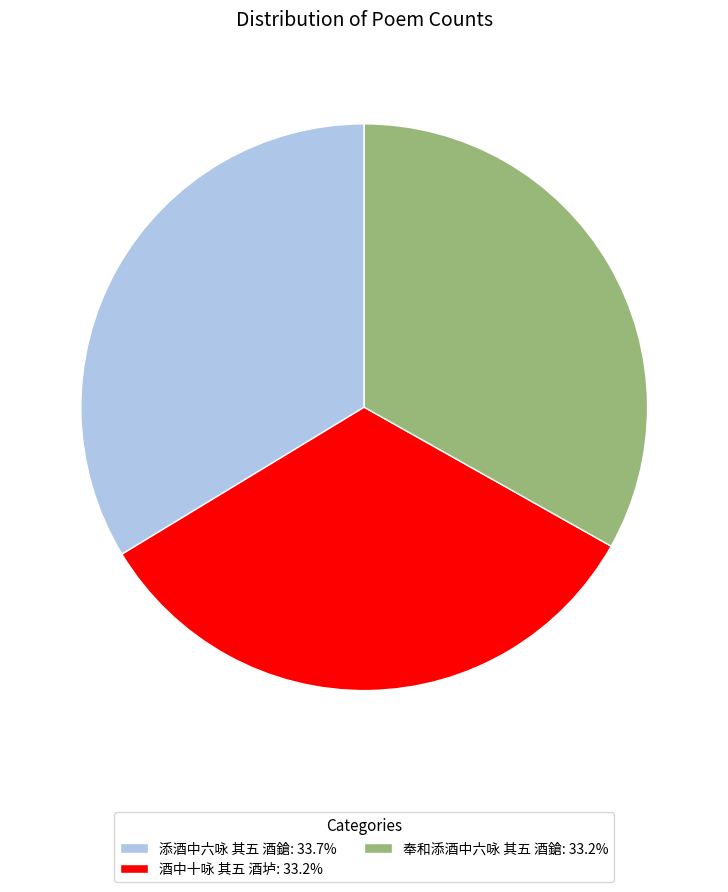

Is the sum of 奉和添酒中六咏 其五 酒鎗: 33.2% and 酒中十咏 其五 酒垆: 33.2% greater than half?

Yes